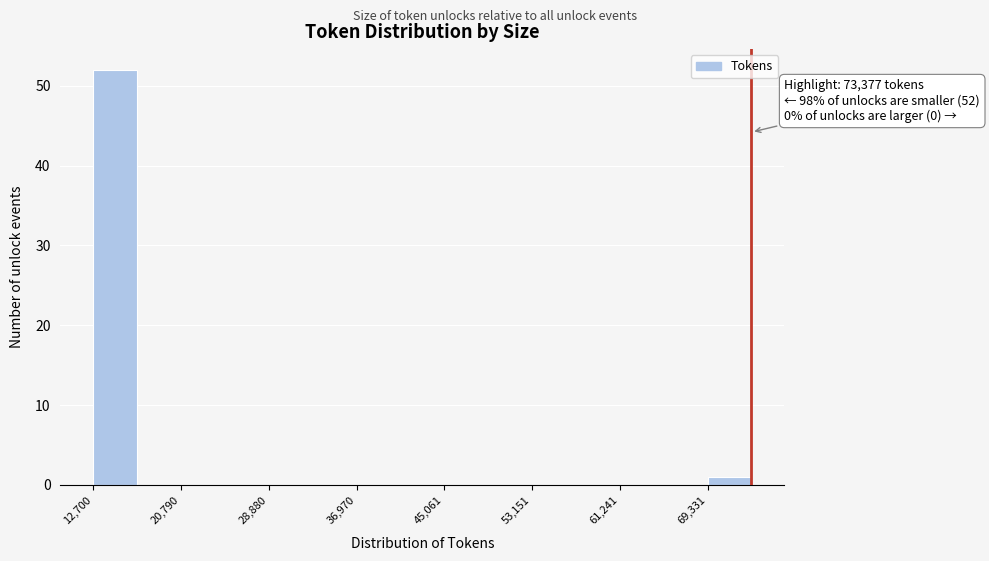

Over which range of the x-axis is the bar tallest?

13000 to 17000